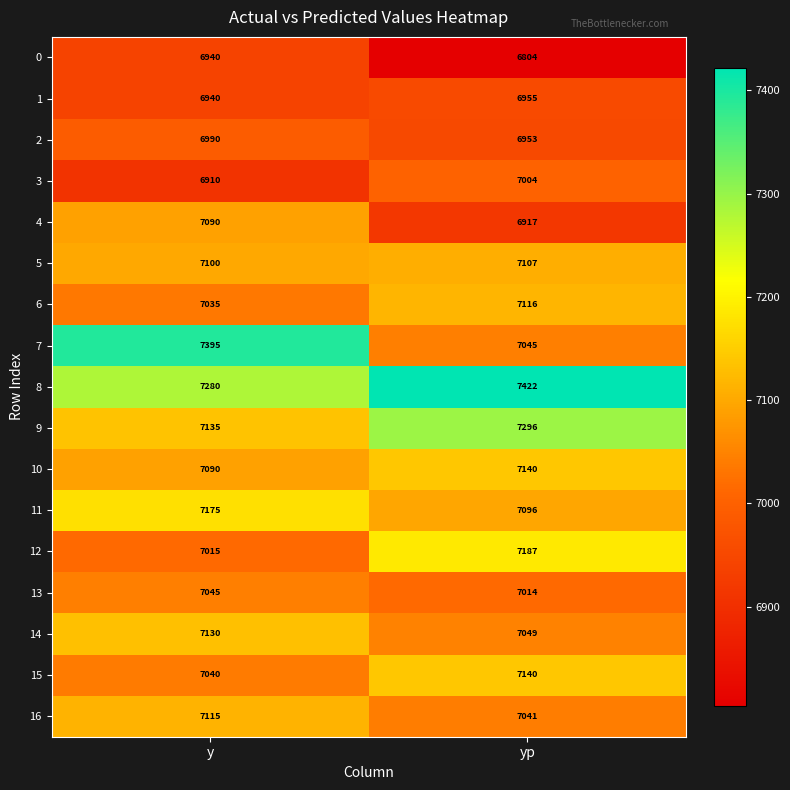

Which series has the widest spread of values?

7